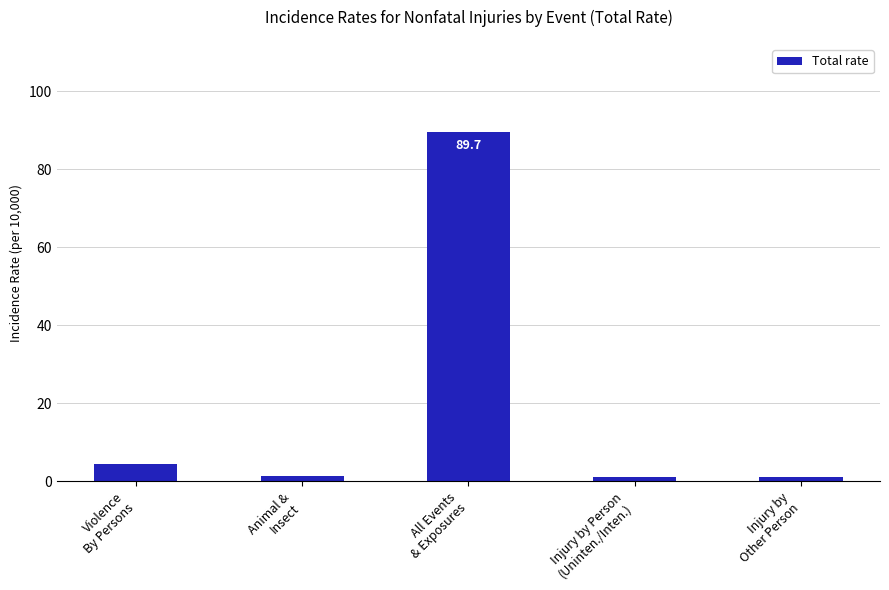

Which label corresponds to the largest value in the chart?

All Events
& Exposures